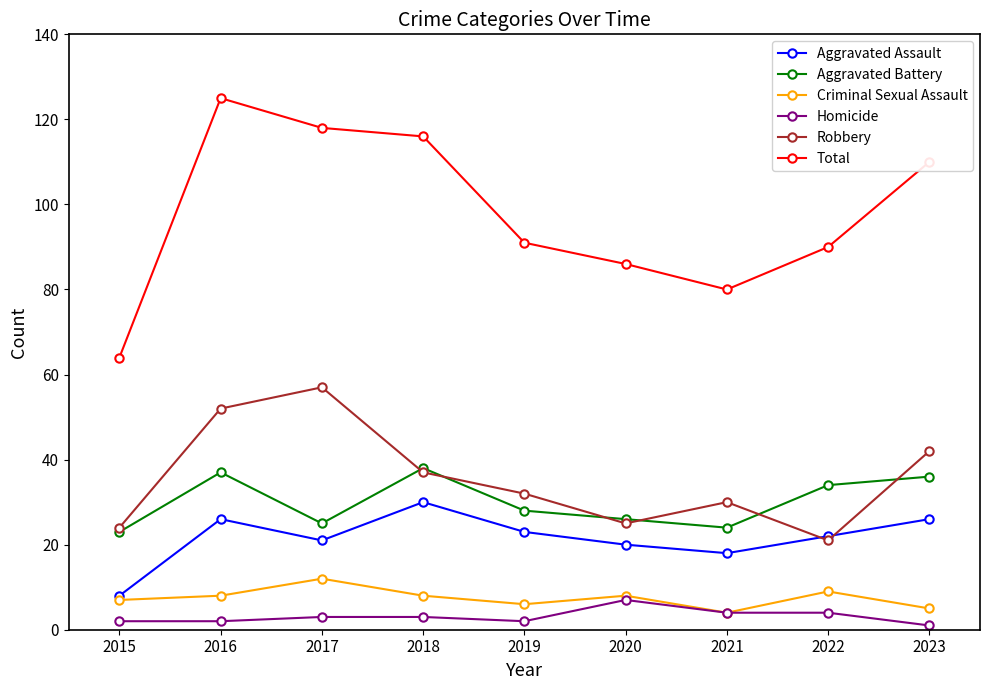

Is this an area chart (filled region under the line)?

No